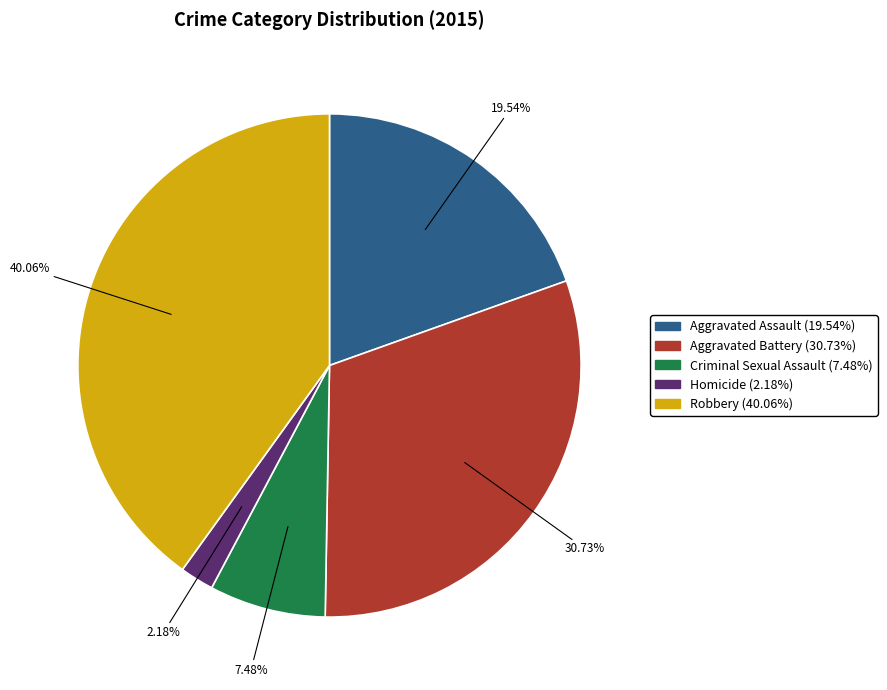

Between Robbery and Criminal Sexual Assault, which is larger?

Robbery